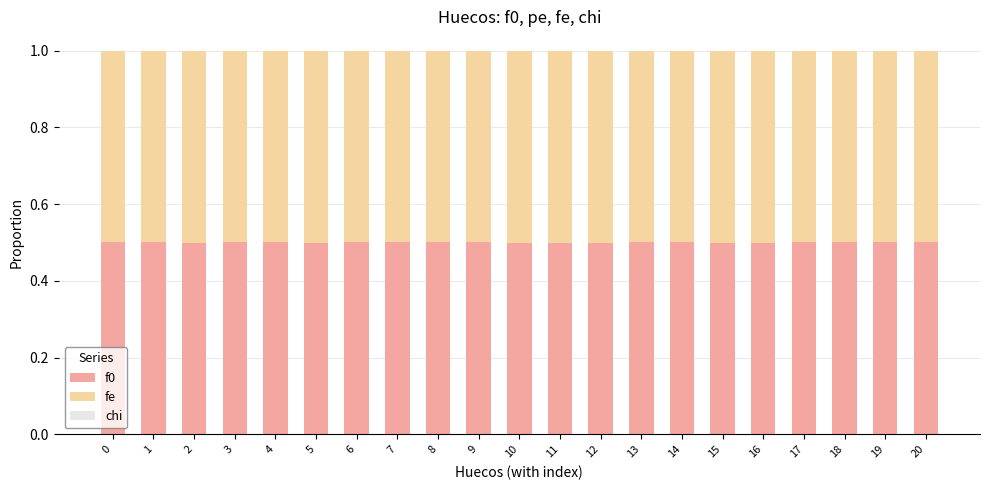

Is it true that f0 equals 0.5 at 10?

True